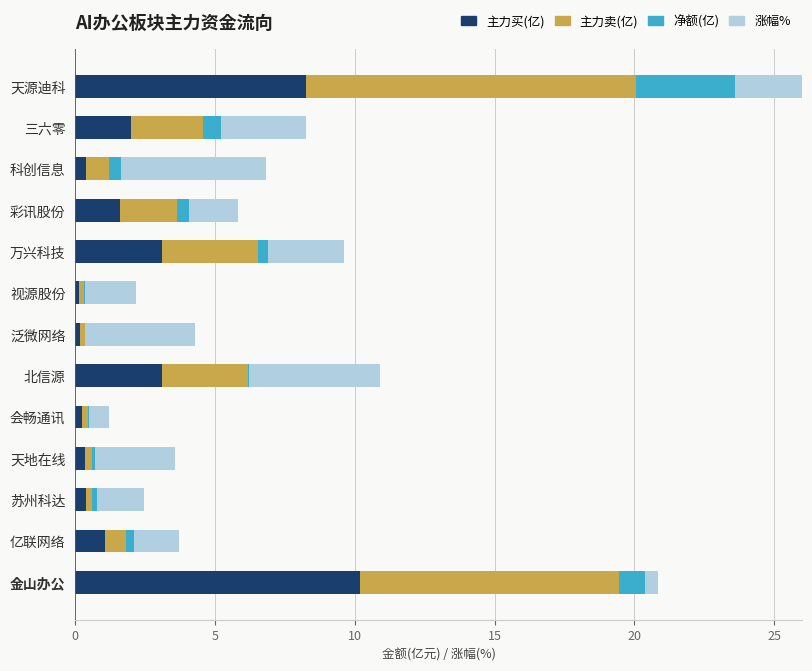

At how many categories does at least one series exceed 1?

12